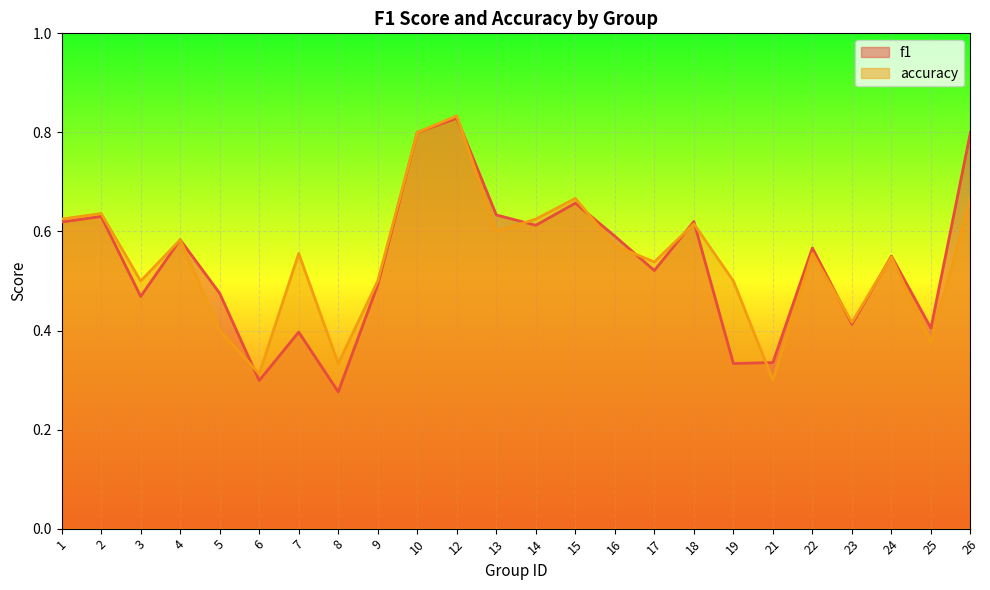

What is the value of the f1 point at the 10th from the left?

0.8